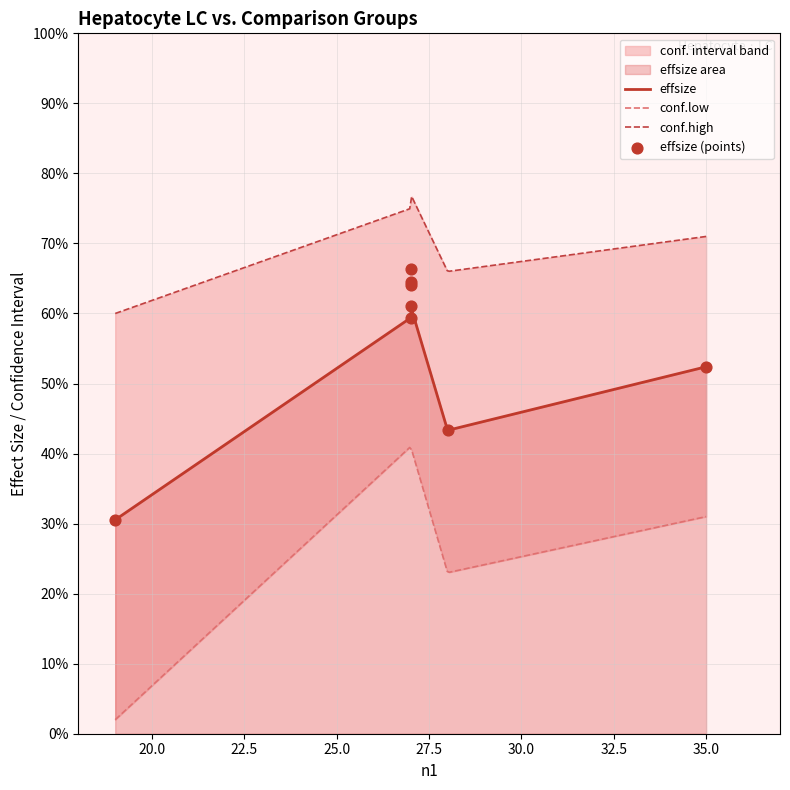

Which series has the widest spread of Y values?

conf.low